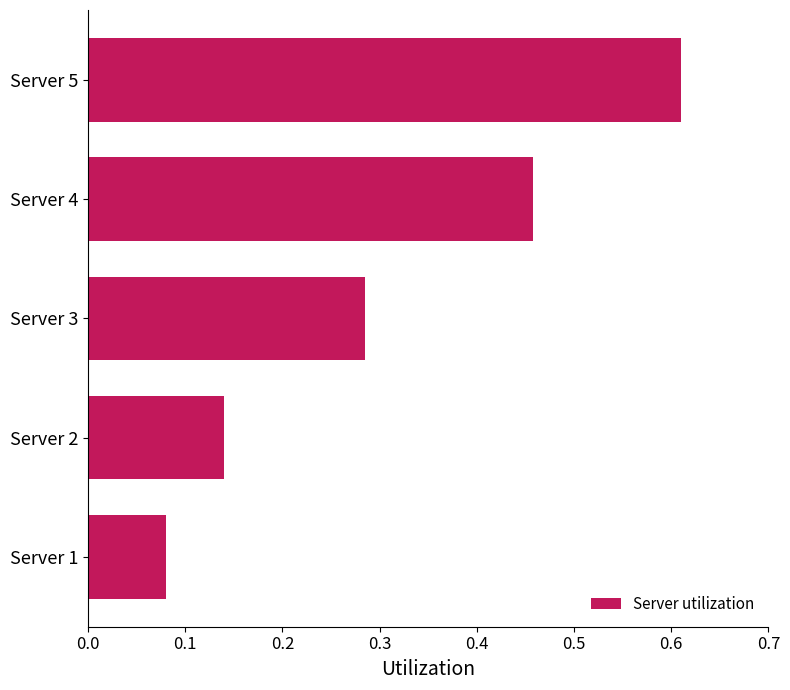

The chart shows a value of 0.9 at Server 5. True or false?

False